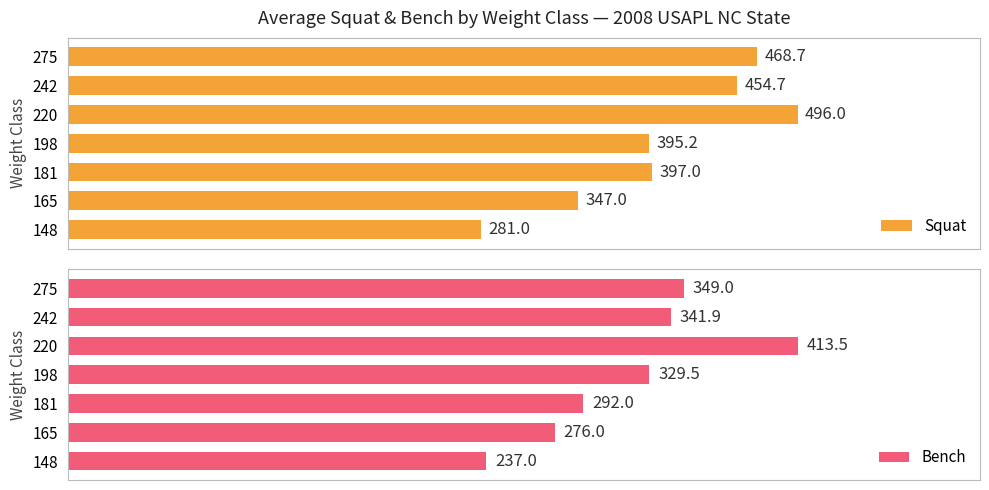

Rank the series by their average value, from lowest to highest.

Bench, Squat